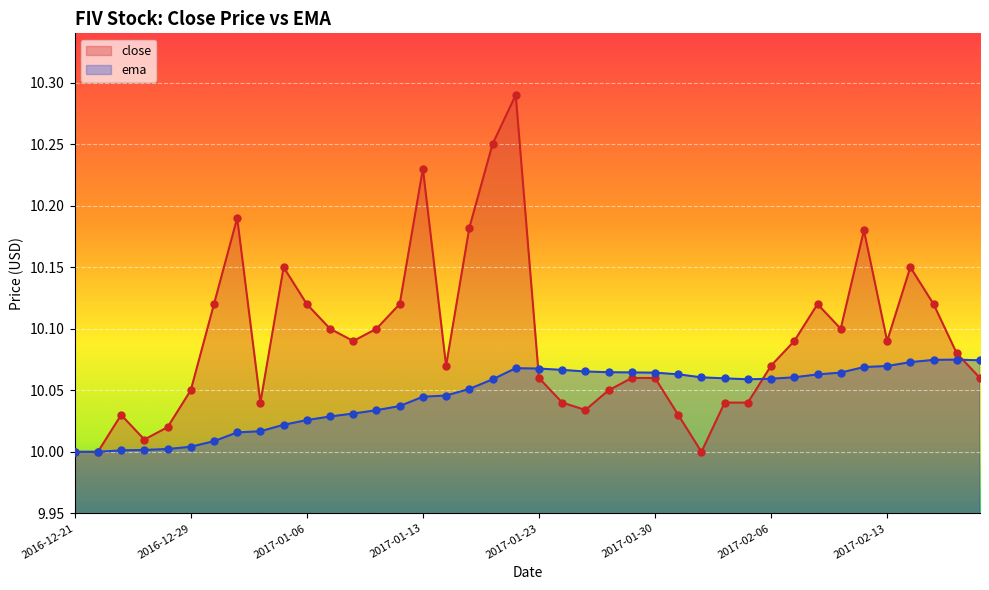

What are all the series names shown in the legend?

close, ema